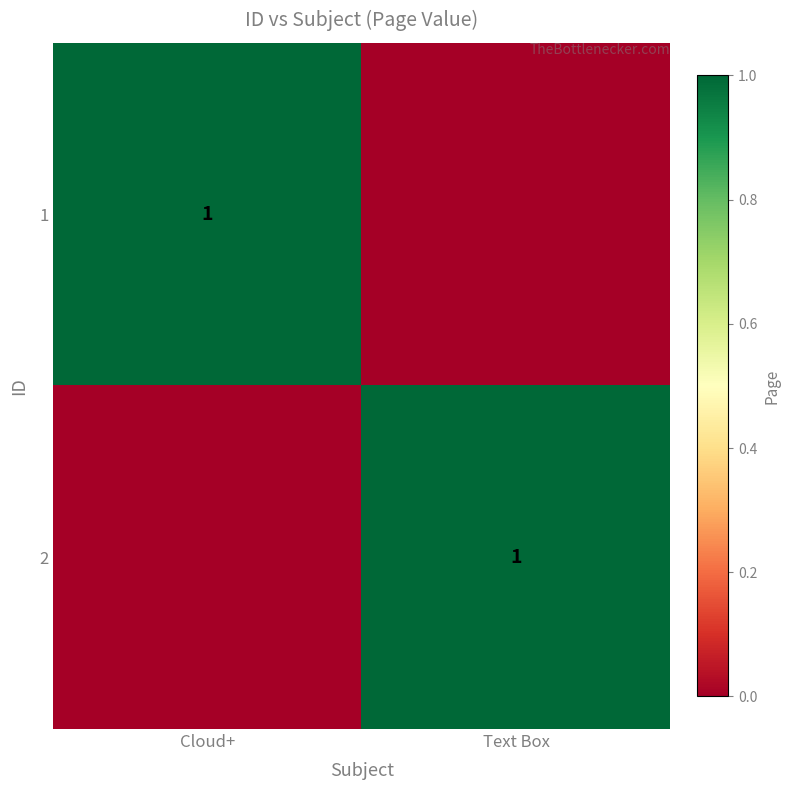

How many 2 values are between 0 and 1?

2